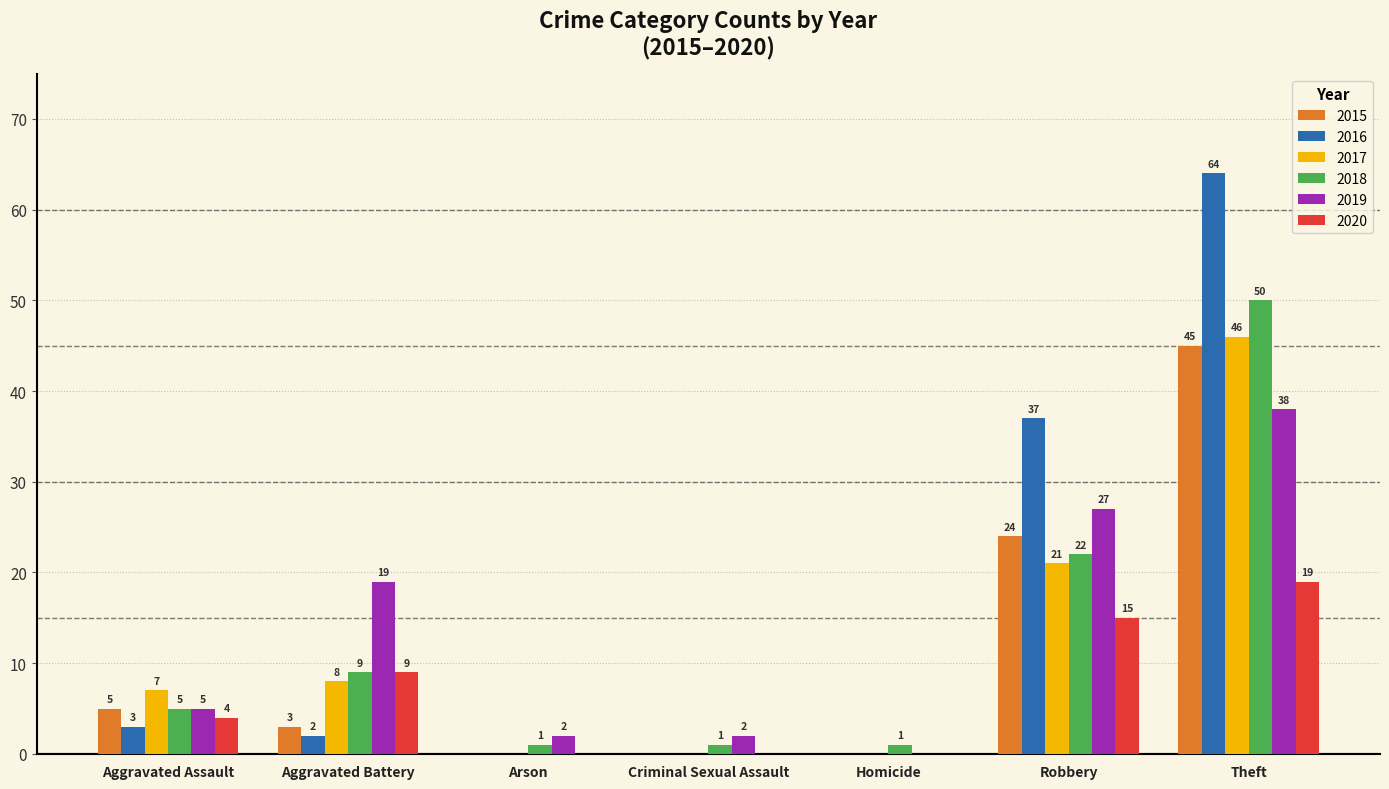

Which category has the highest value across all series?

Theft